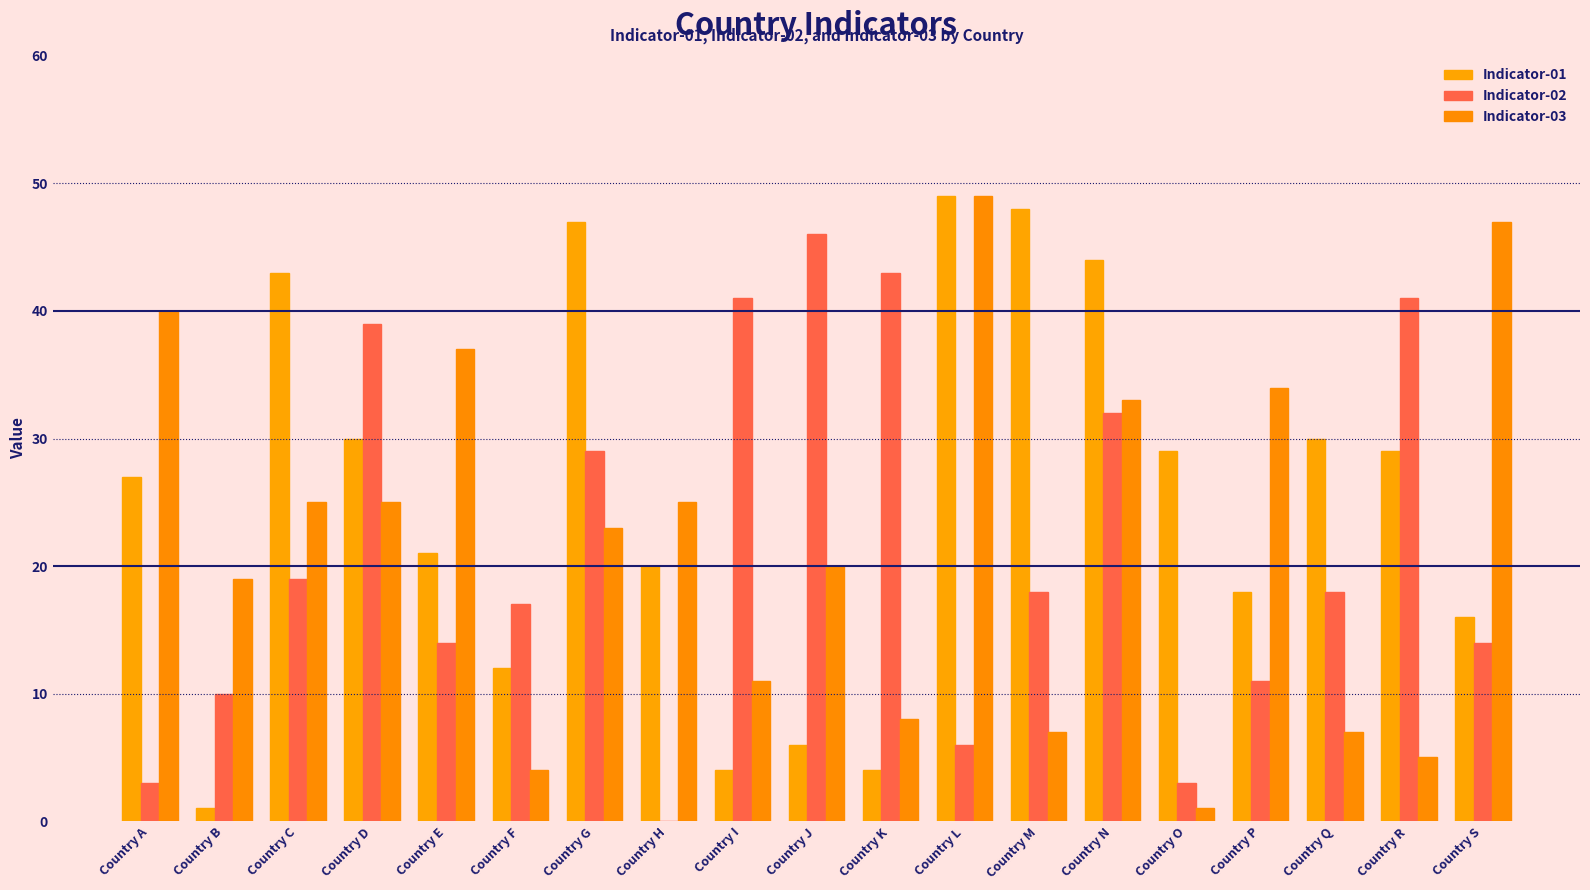

Which label corresponds to the smallest value in the chart?

Country H